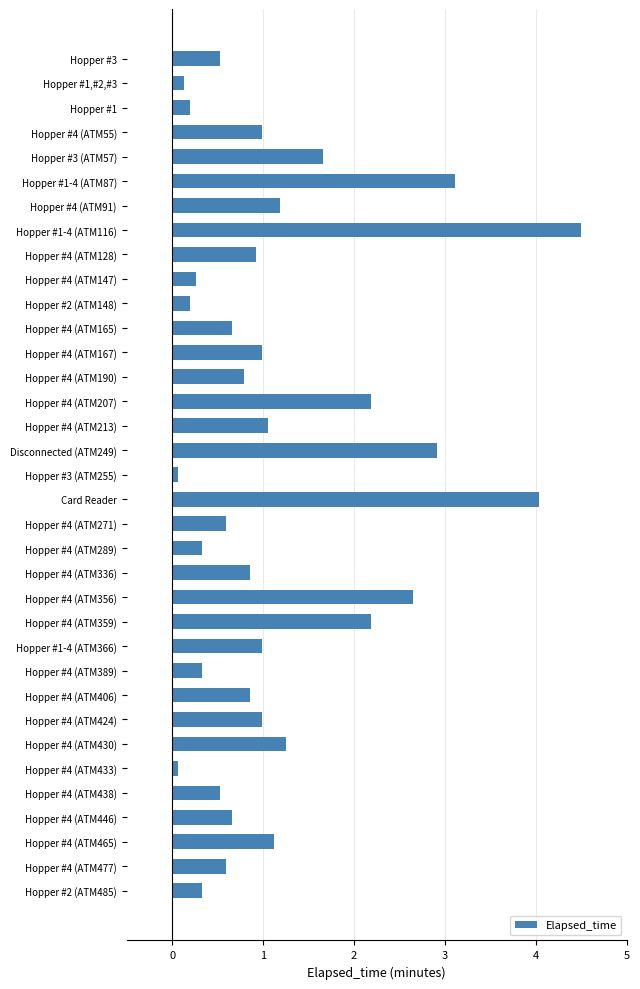

What is the label of the 23rd bar from the top?

Hopper #4 (ATM356)